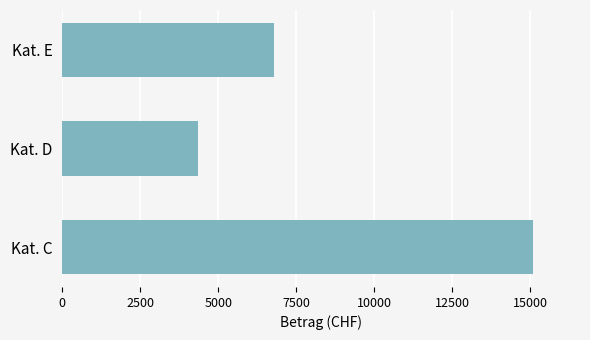

What is the approximate value at Kat. D?

4364.5